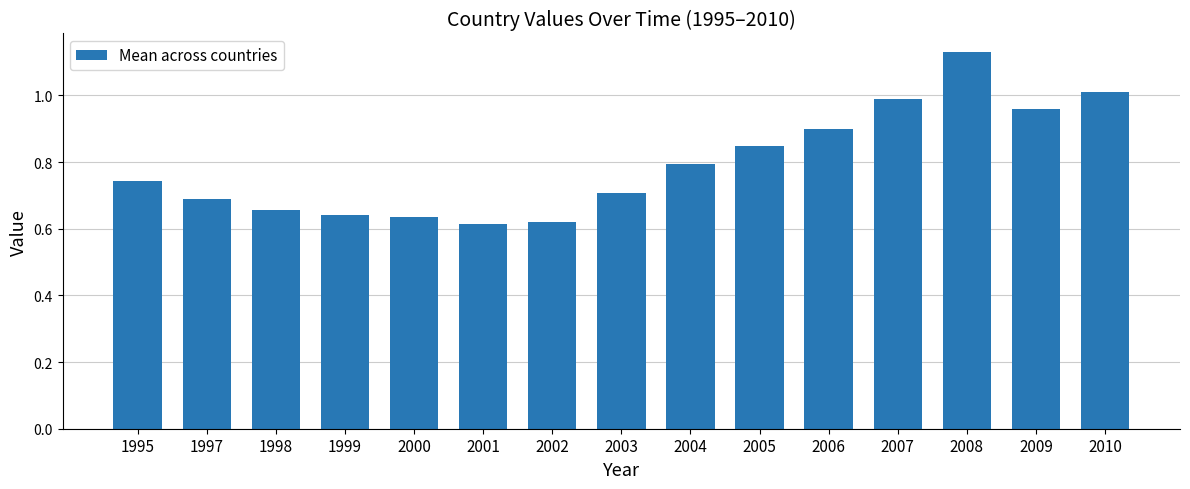

What is the sum of all values?

11.9